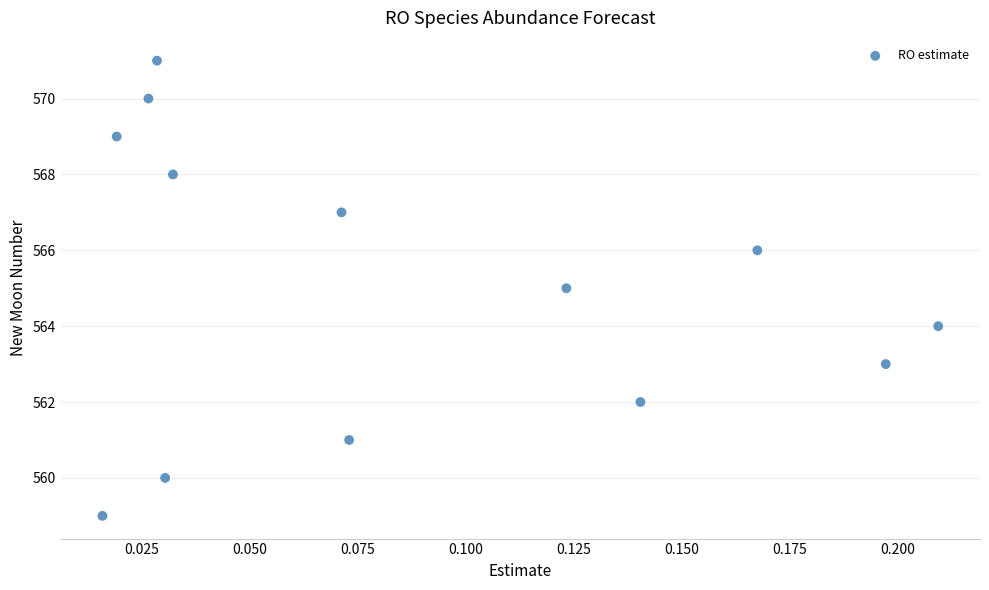

What is the range of Y values (max minus min)?

12